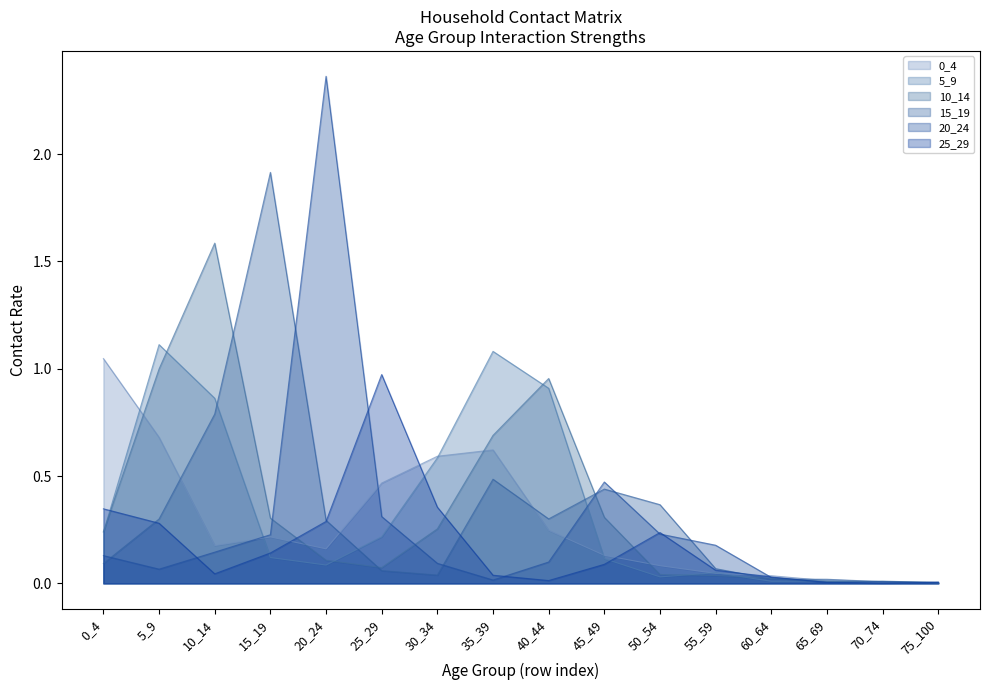

How many intersections are there between 10_14 and 20_24?

5